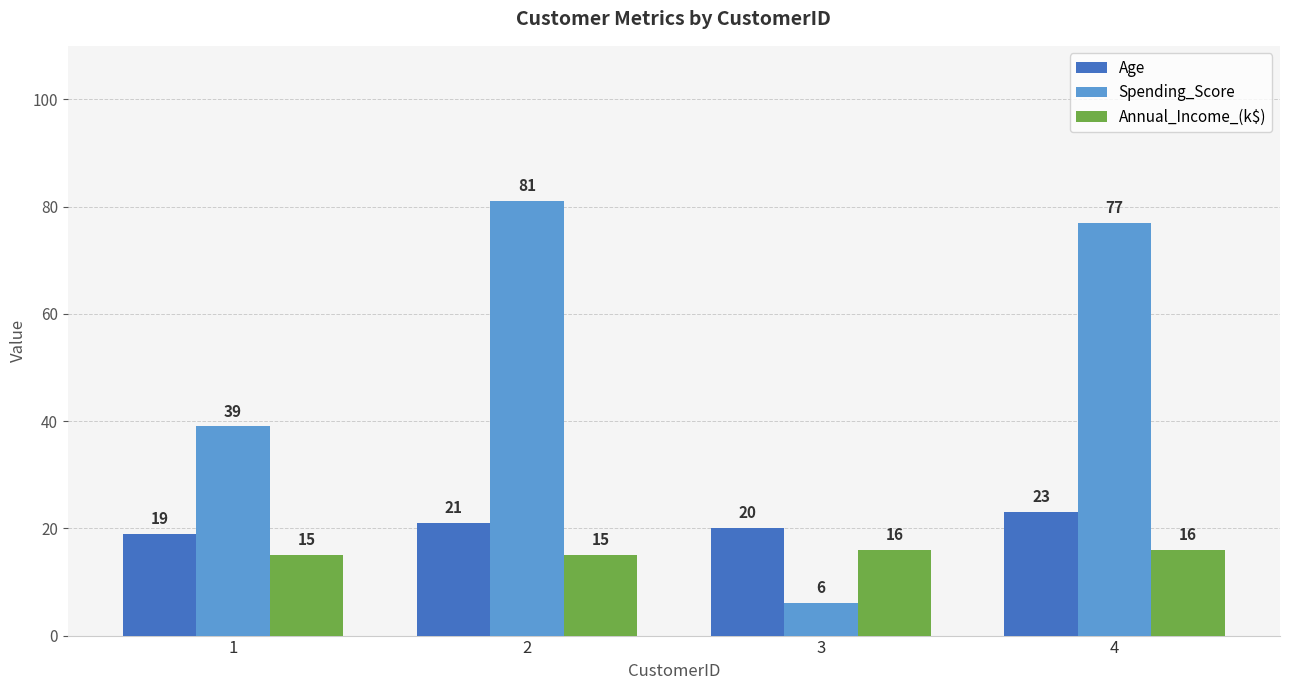

How many series are shown in this chart?

3